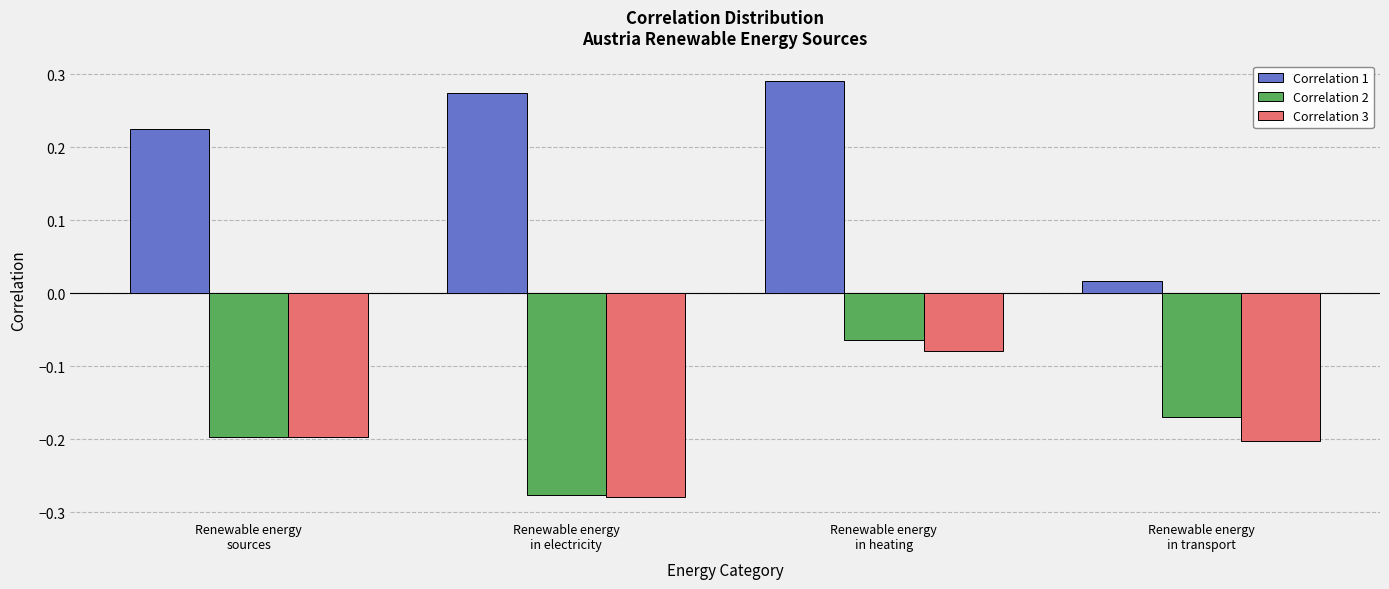

Which series changed the most between Renewable energy
sources and Renewable energy
in electricity?

Correlation 3